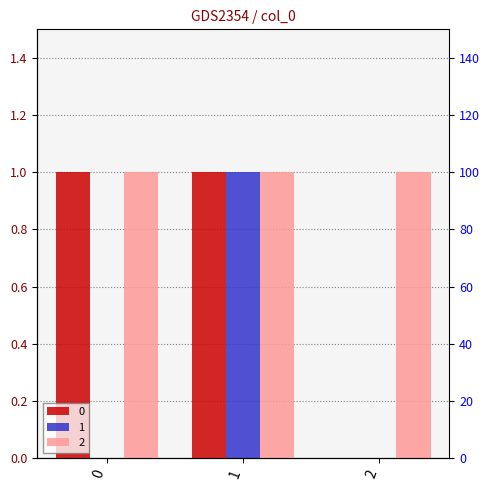

Rank the categories by 1 value from lowest to highest.

0, 2, 1